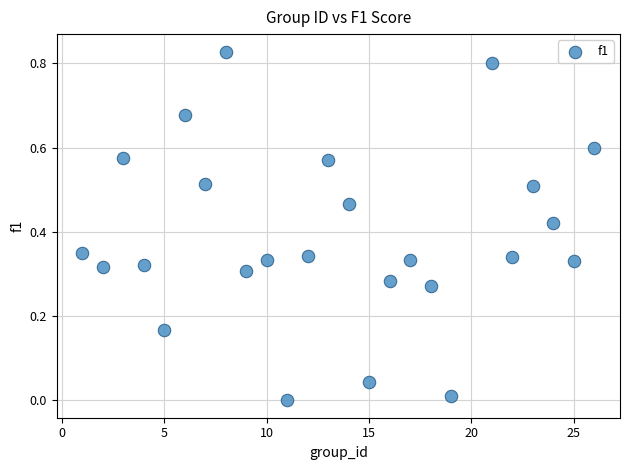

What is the range of X values (max minus min)?

25.0